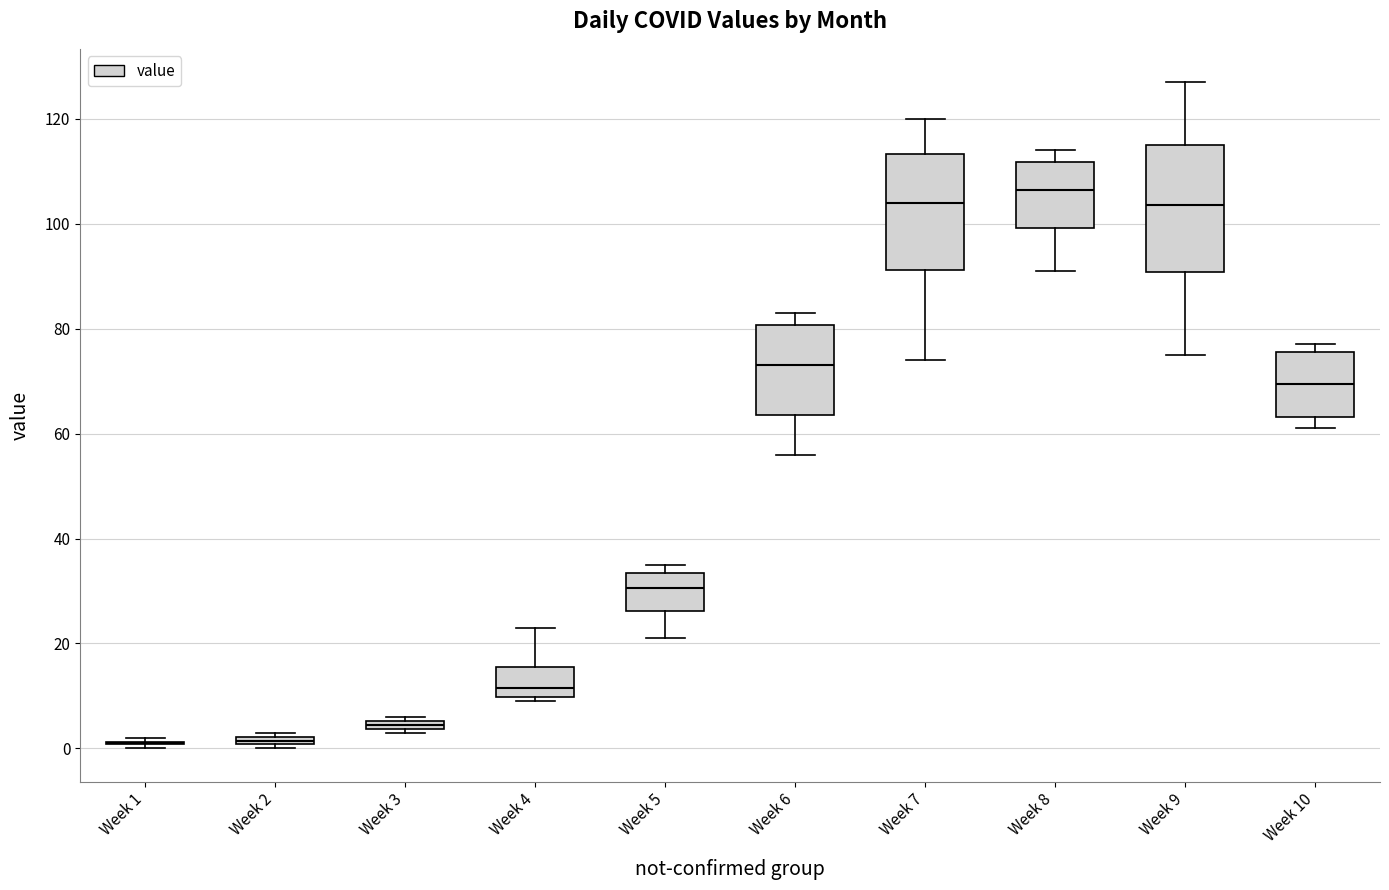

Comparing the boxes themselves (not the whiskers), which one is the tallest?

Week 9